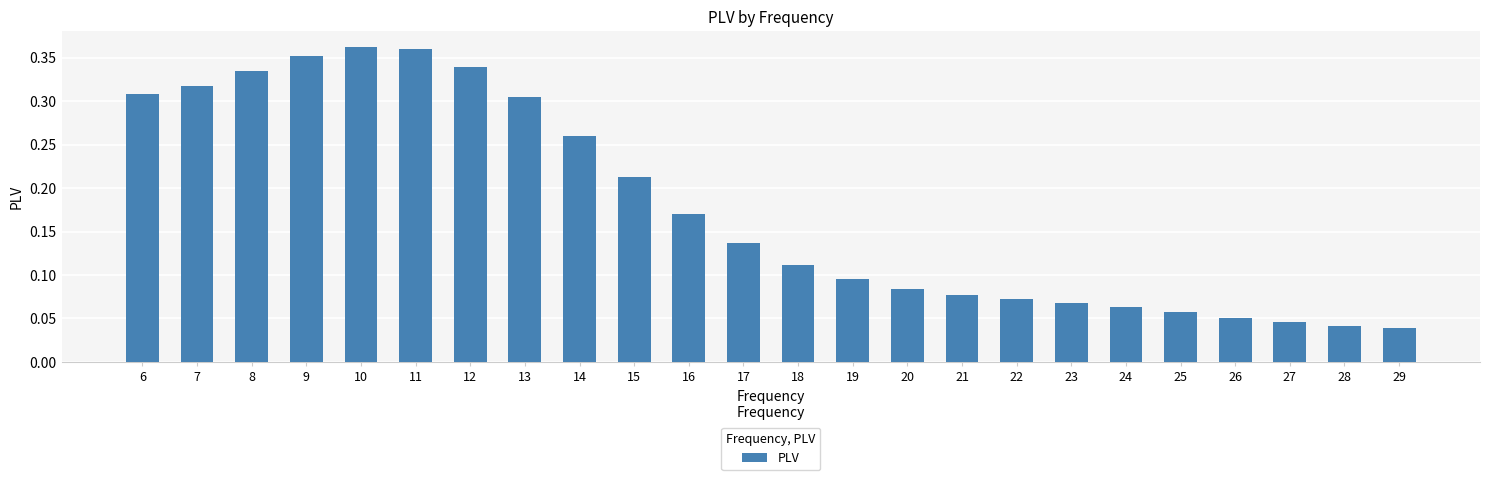

How many values are between 0 and 1?

24